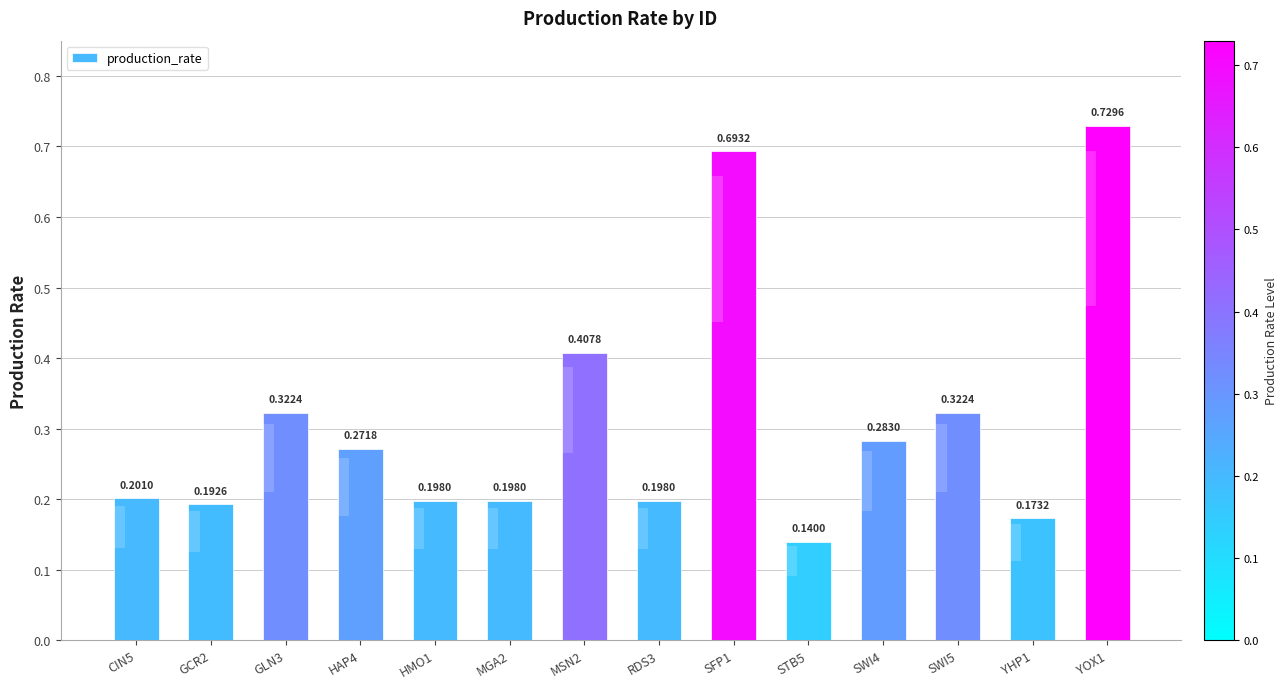

Where is the data nearest to the value 0?

STB5